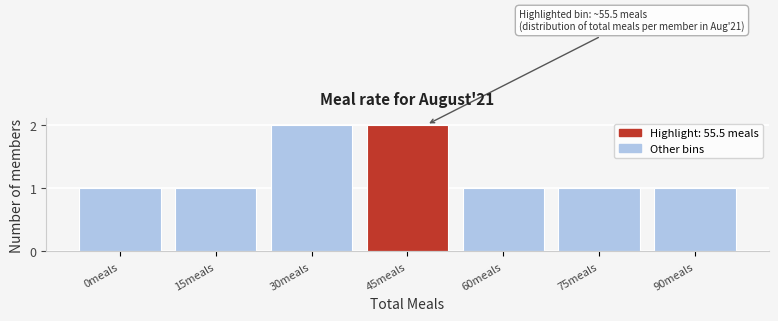

Reading right to left, extract all data points from this chart.

1	1	1	2	2	1	1